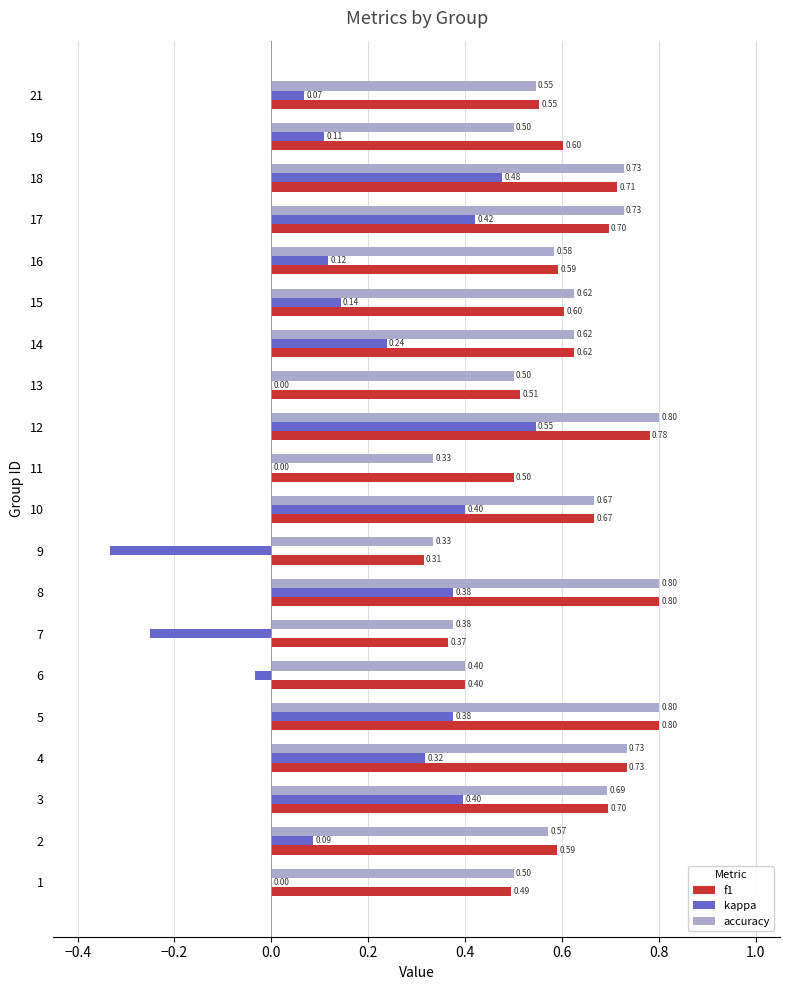

Is the value of kappa at 6 greater than the value of accuracy at 19?

No